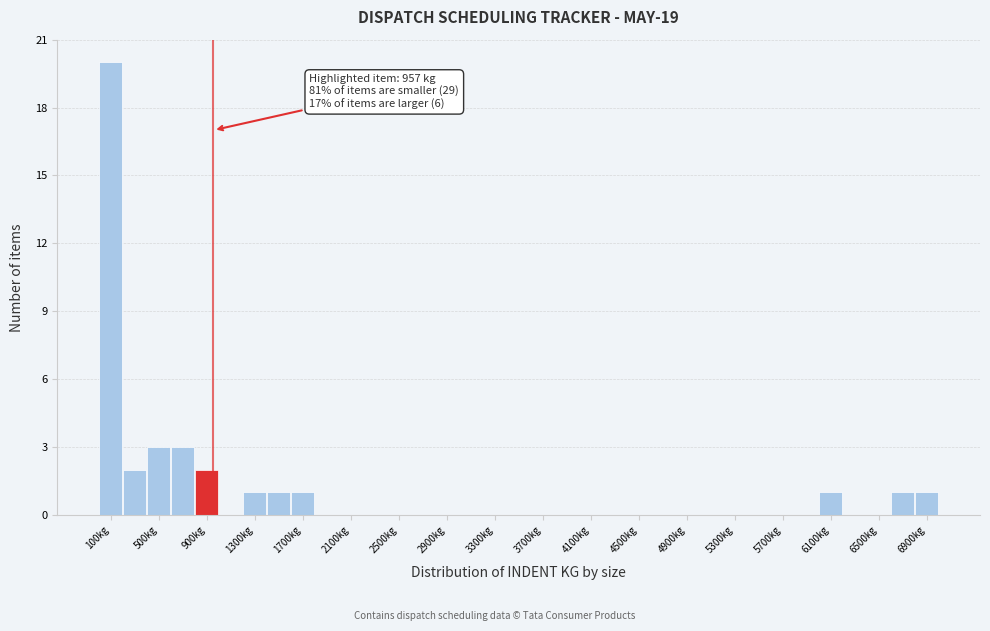

Which range on the x-axis has the tallest bar?

0 to 200